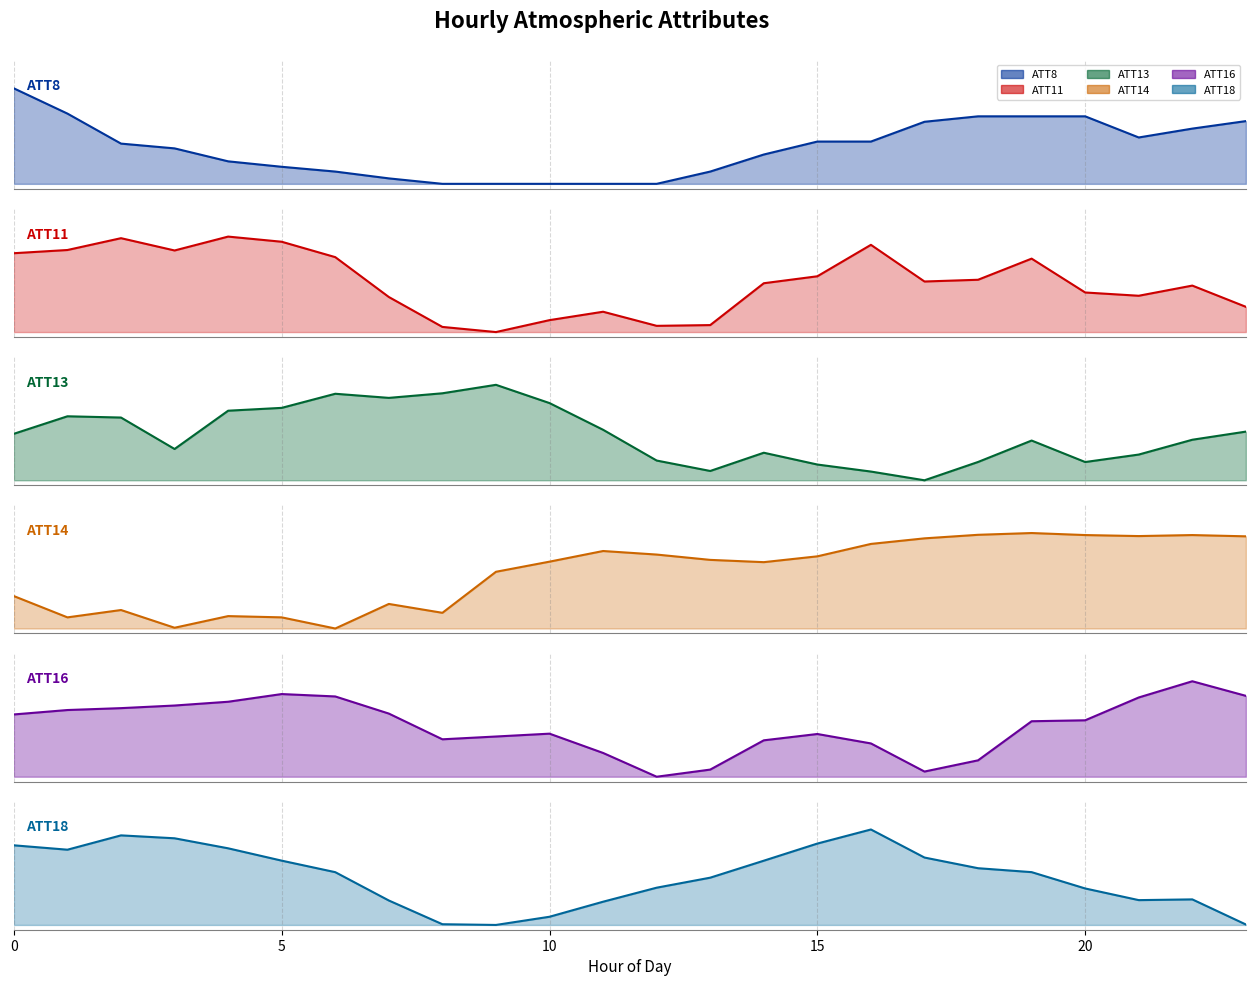

Which category has the highest value in the ATT18 series?

16